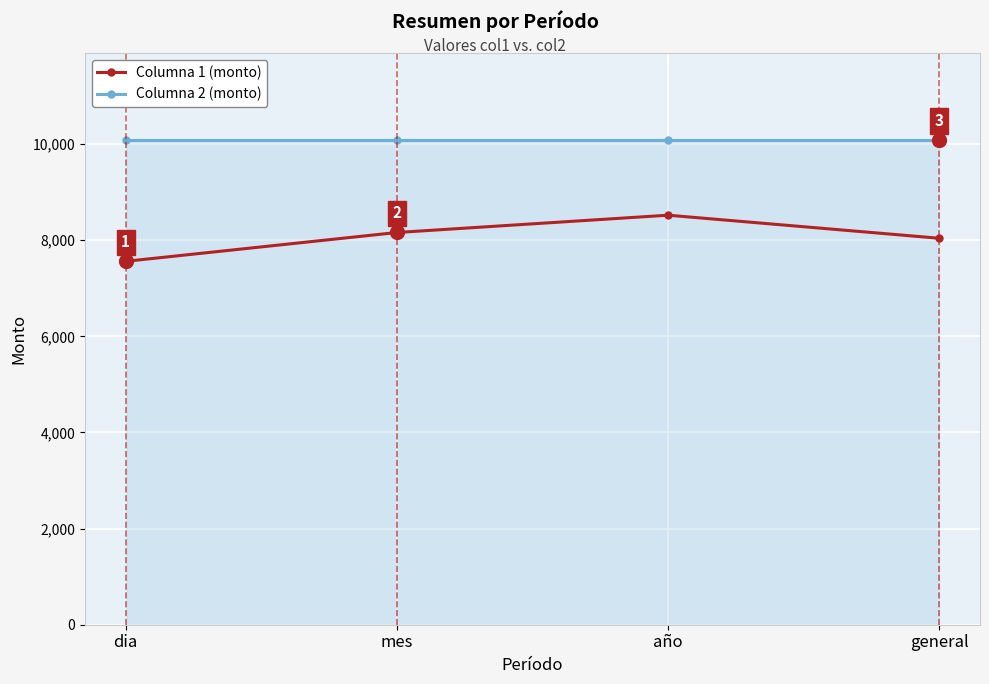

Does the chart display data point markers on the line(s)?

Yes